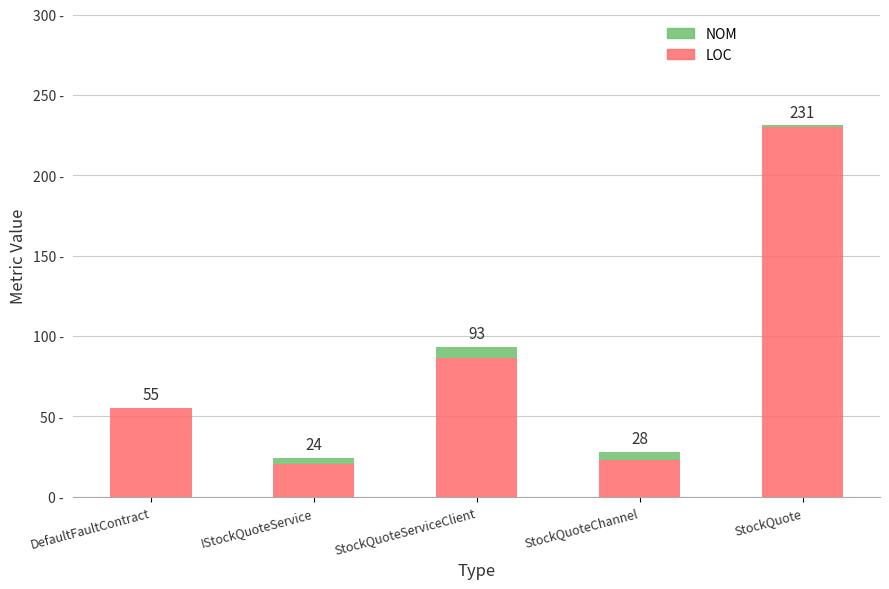

Where does the NOM series first go above 4?

StockQuoteServiceClient